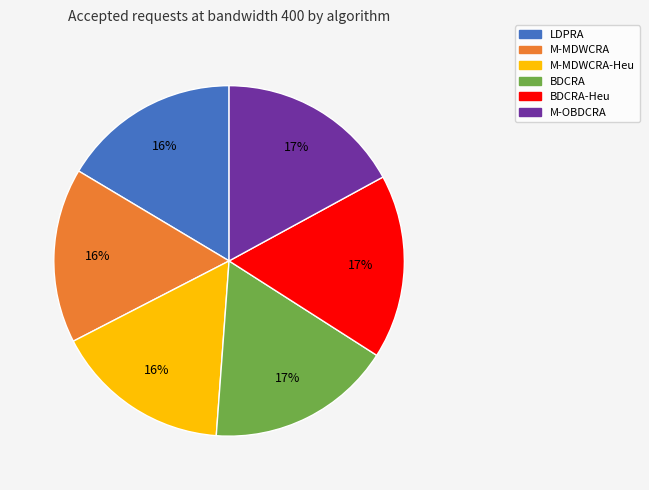

Does any single category account for the majority?

No